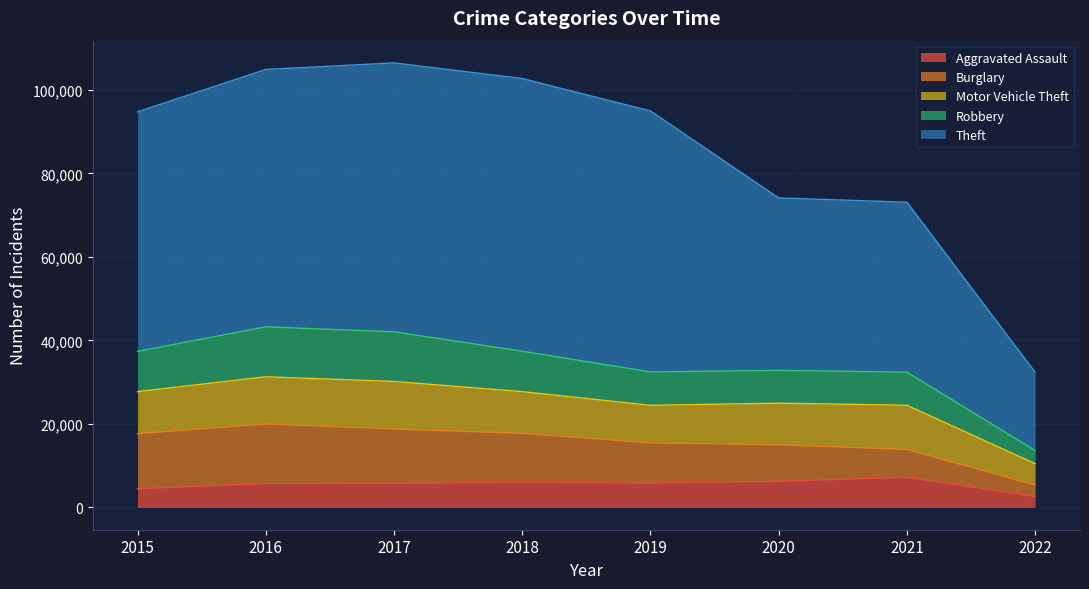

The value of Aggravated Assault at 2015 is 4480. True or false?

True